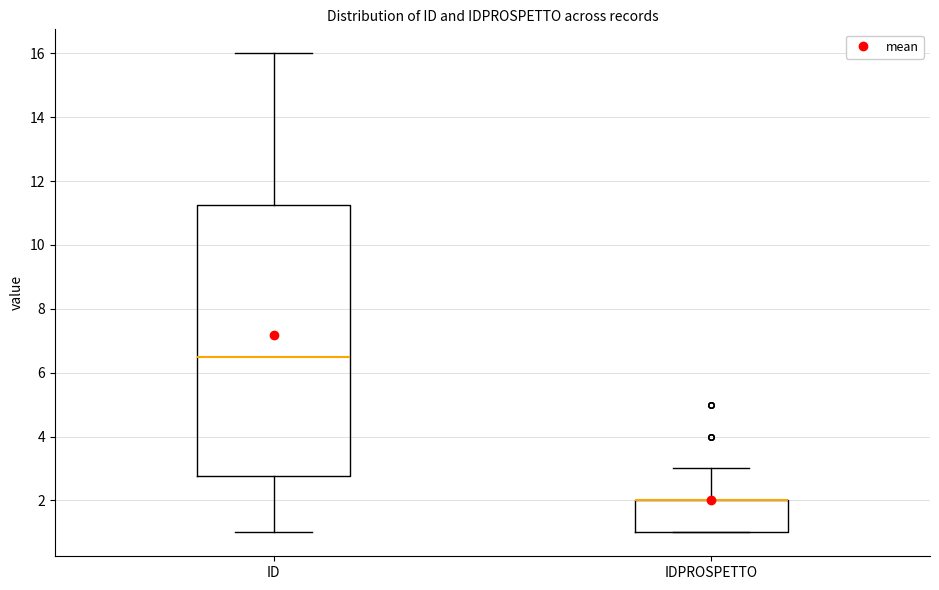

Where is the lower edge of the box for IDPROSPETTO on the y-axis? The values are not printed on the chart, so give them approximately, as read against the axis.

1.0